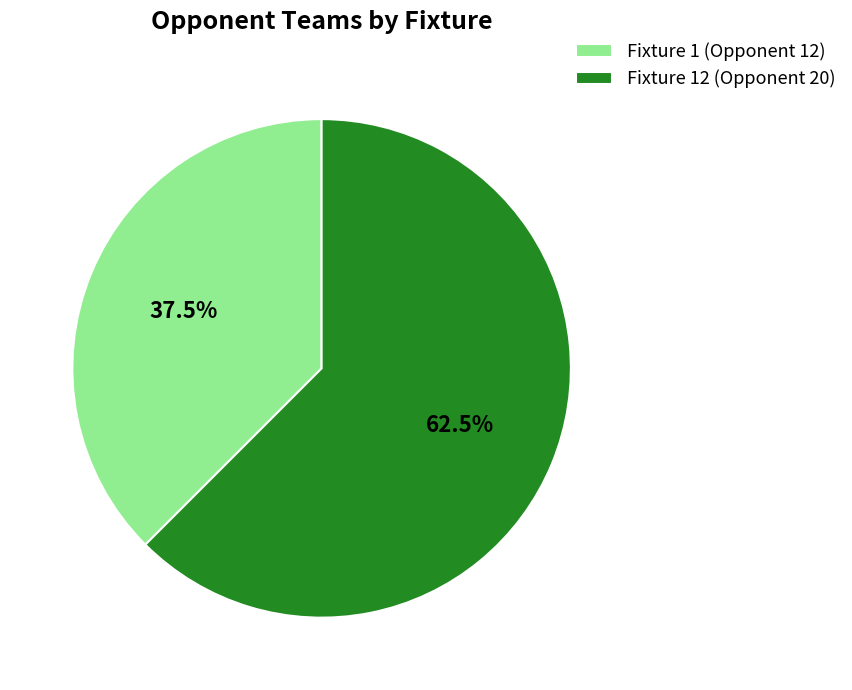

Is it true that Fixture 1 (Opponent 12) is 43% of the pie?

False